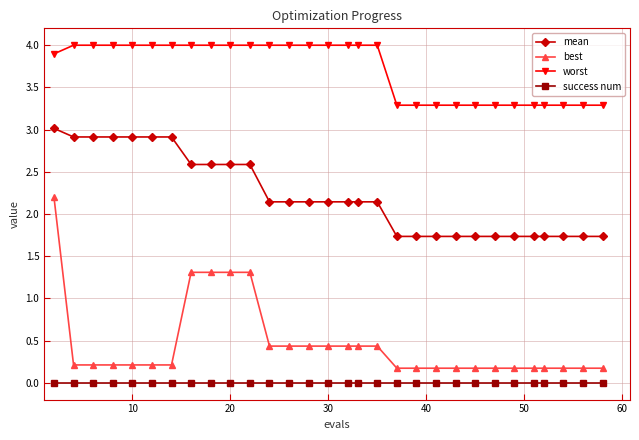

List the series in order of their peak value, highest first.

worst, mean, best, success num